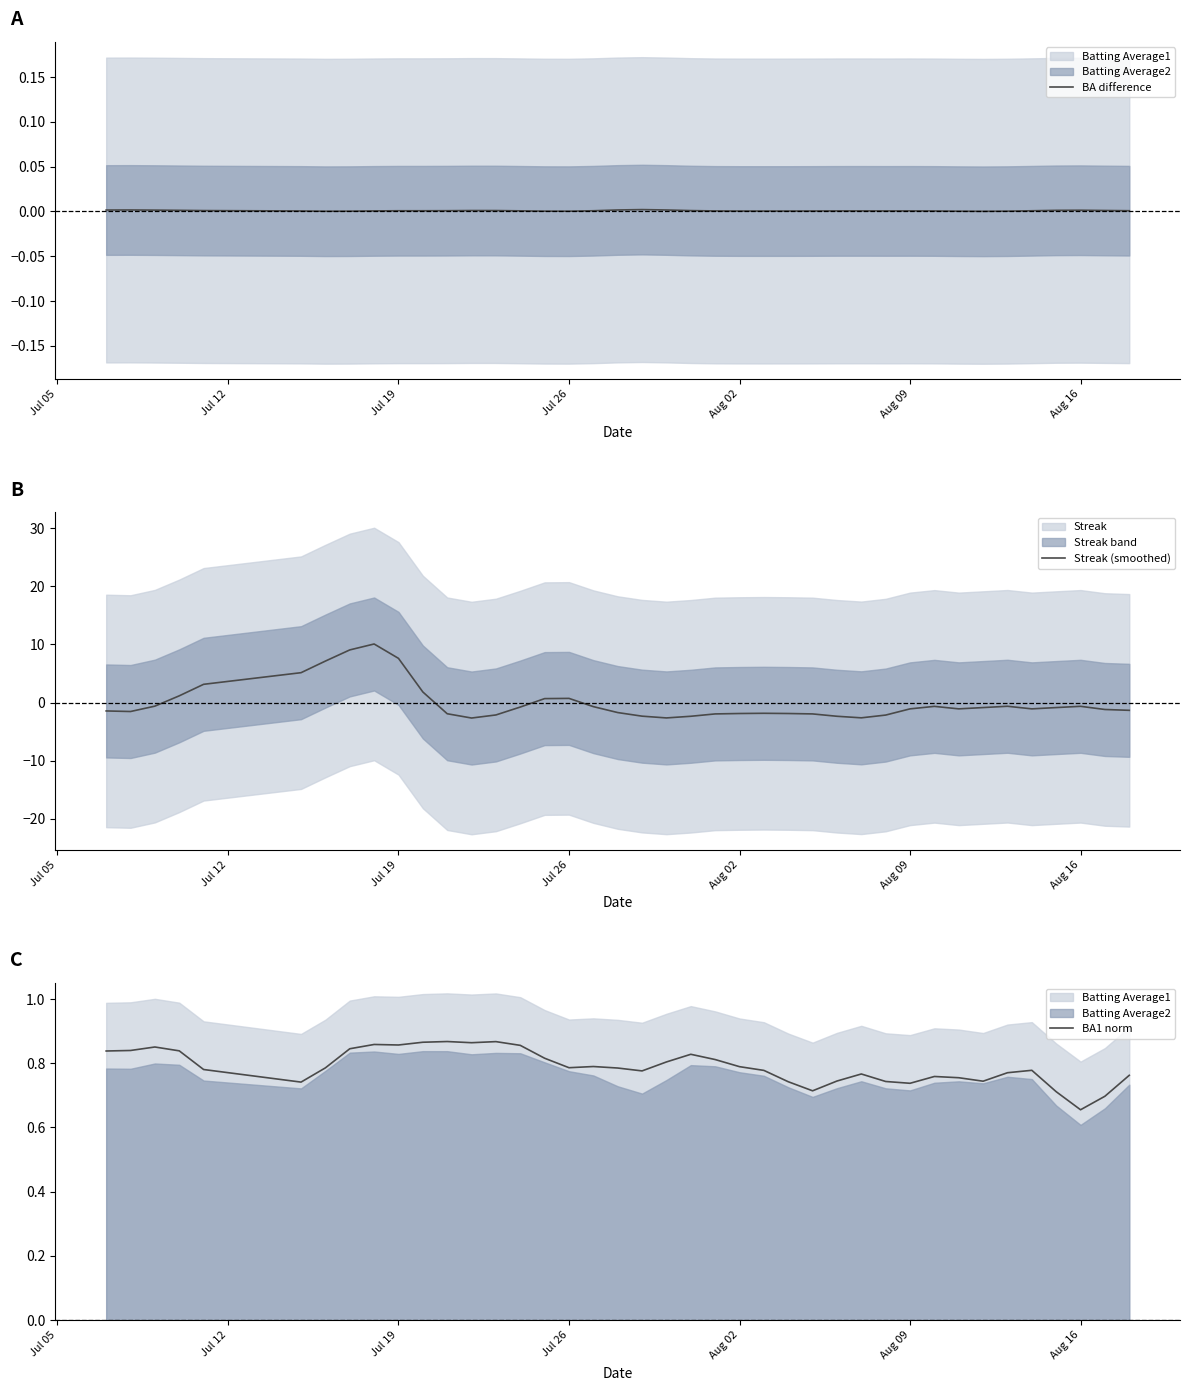

What is the minimum value shown in the chart?

-2.7